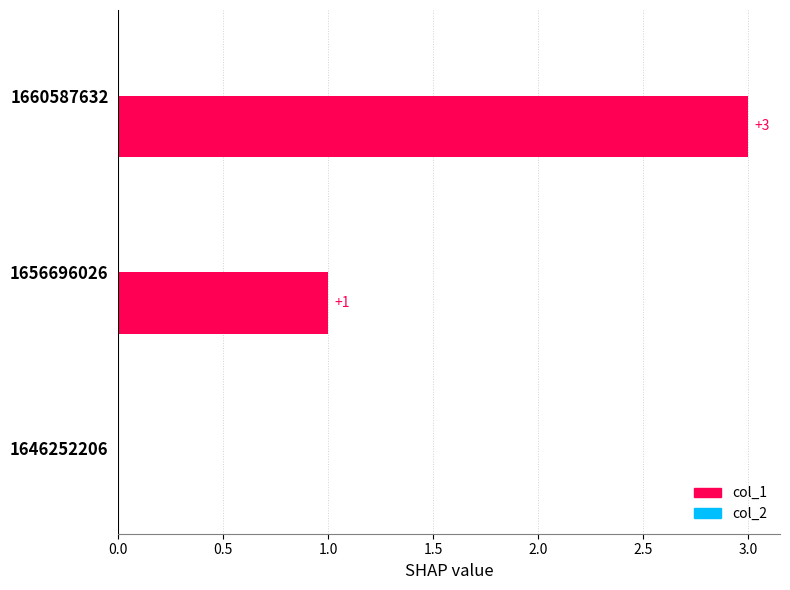

Is it true that the value at 1660587632 is 3?

True